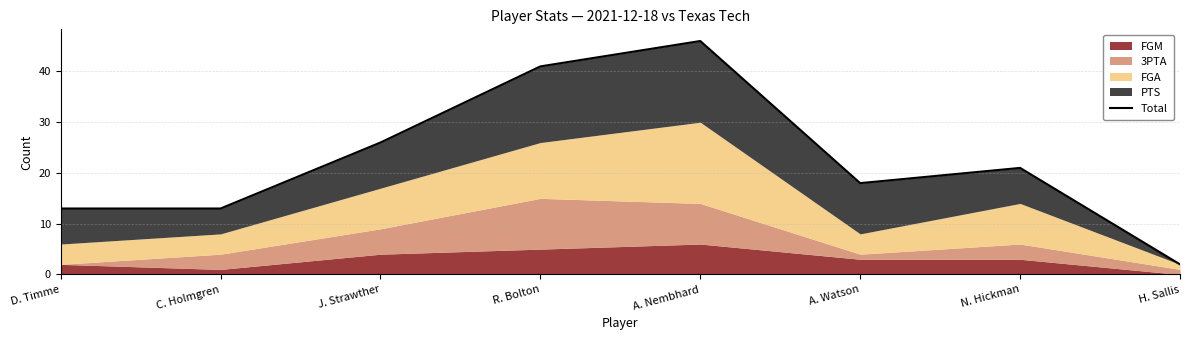

What is the label of the 2nd point from the left?

C. Holmgren